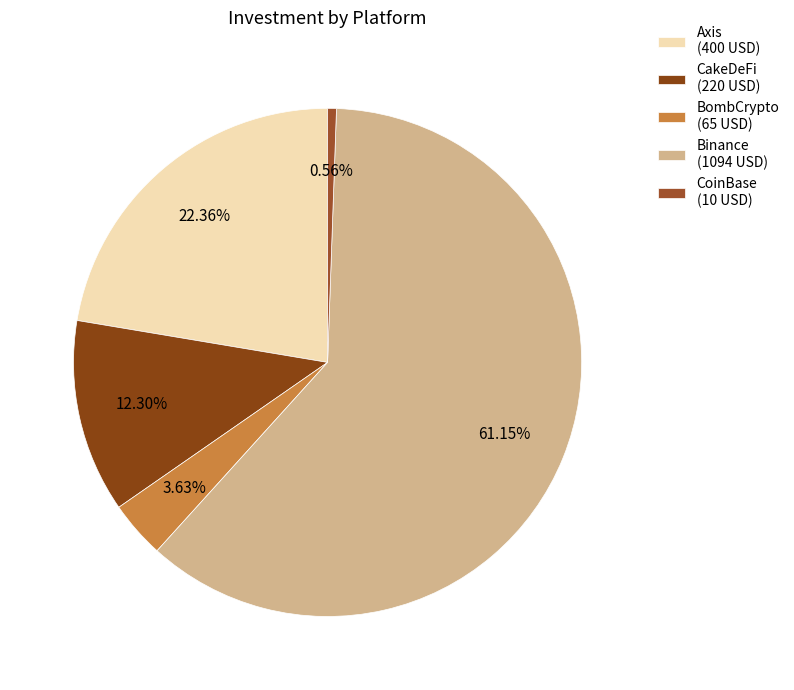

To the nearest percent, what is the difference between the largest and smallest slice percentages?

61%